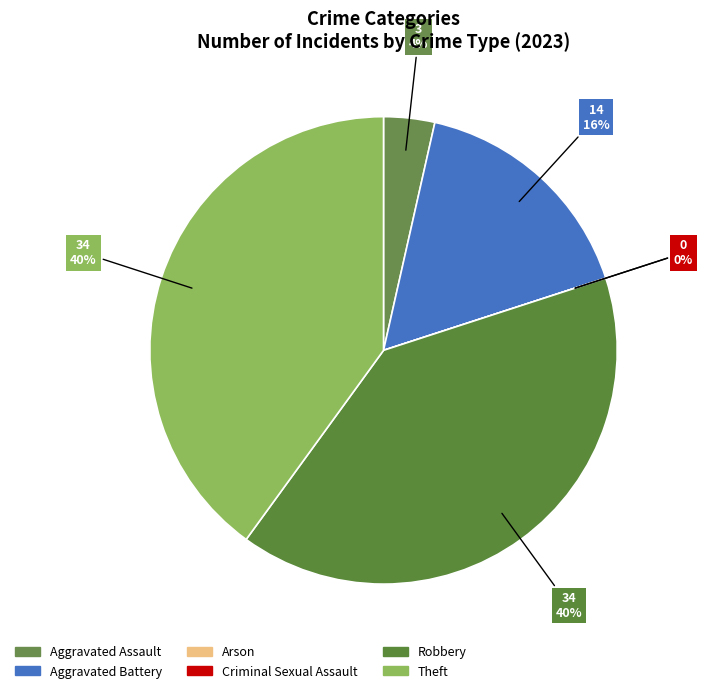

Does any single category account for the majority?

No